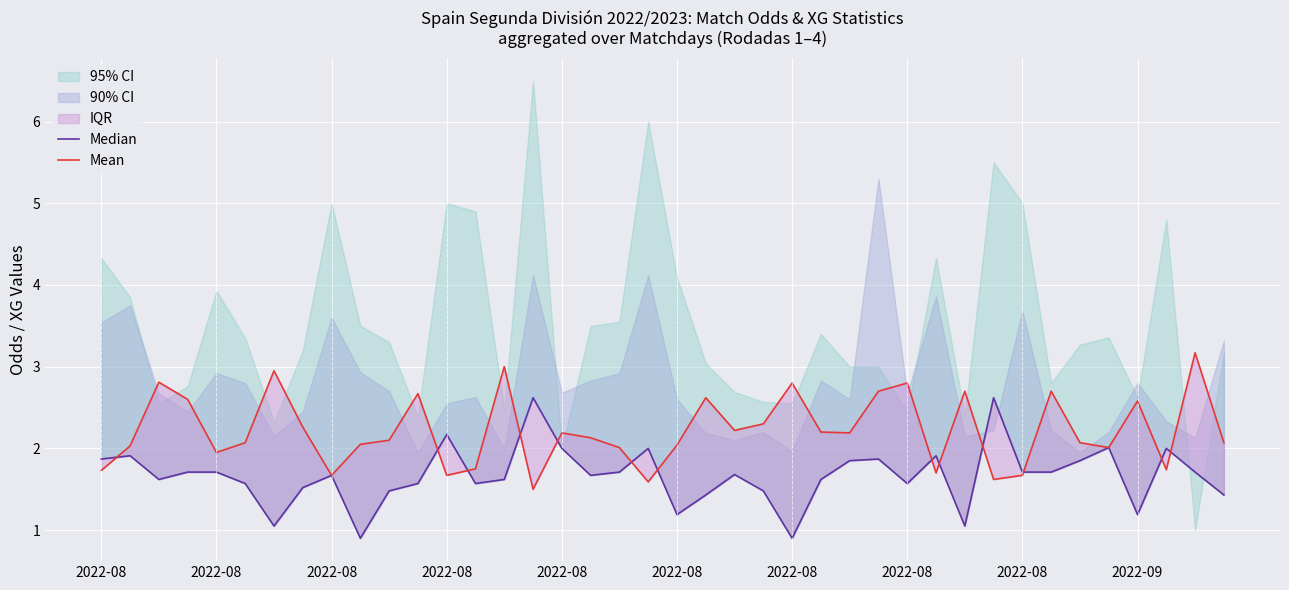

Which series changed the most between 11 and 38?

Mean